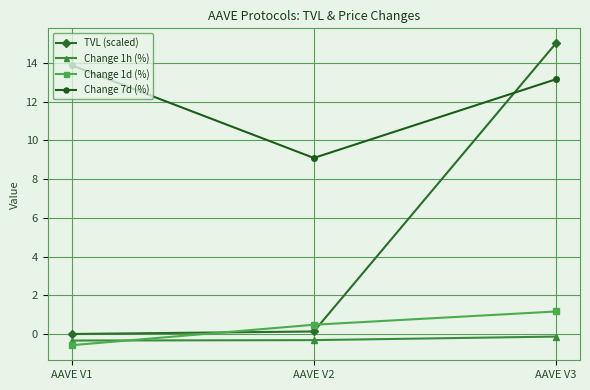

The value of TVL (scaled) at AAVE V1 is 0.0. True or false?

True